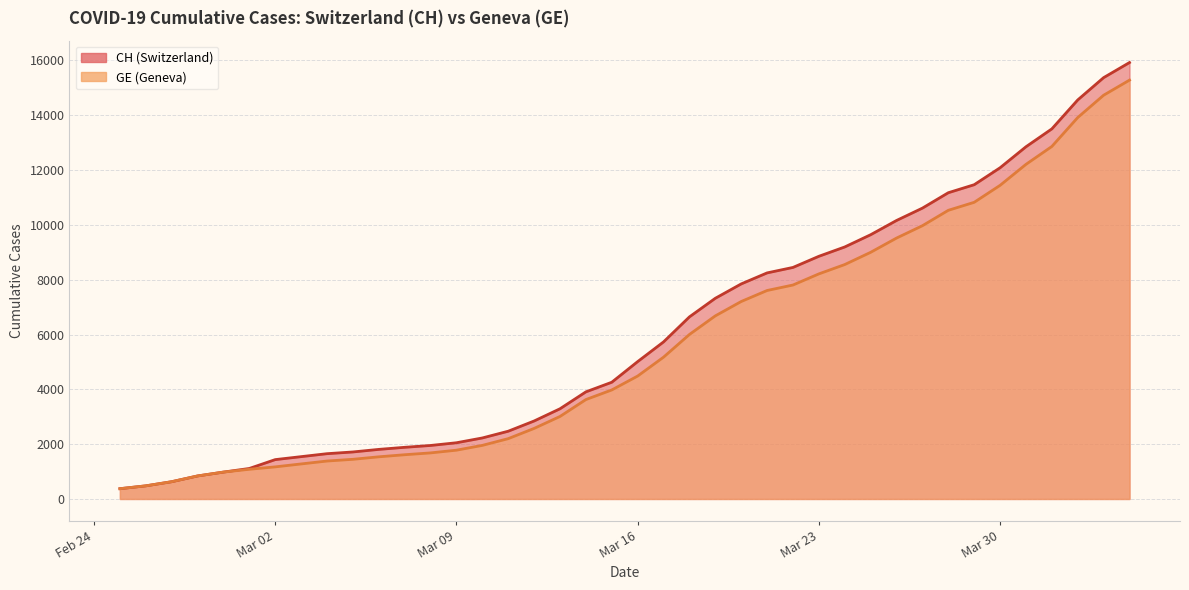

Which has a higher value, 2020-03-12 or 2020-03-21?

2020-03-21